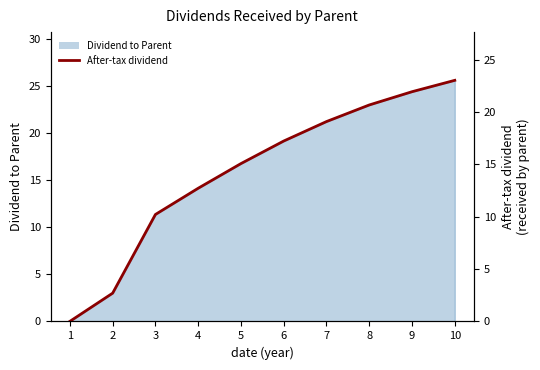

How many values exceed 17?

5